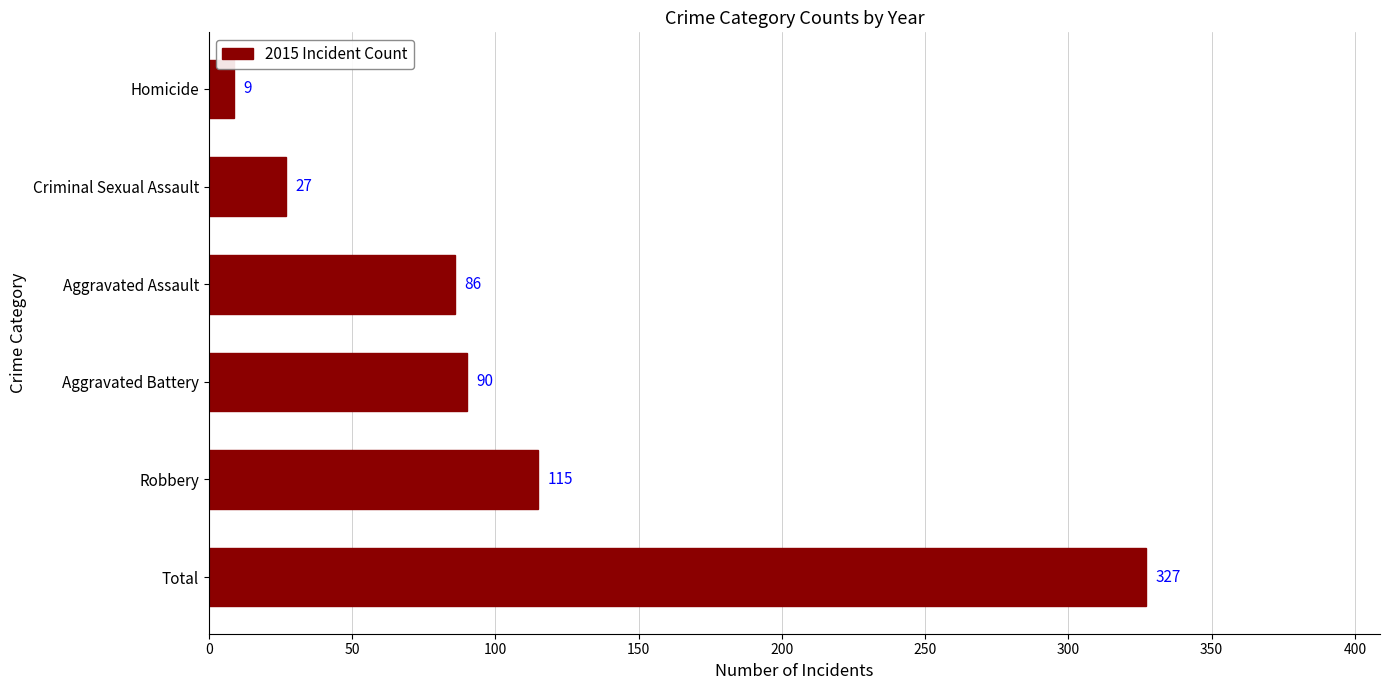

Which category has the lowest value across all series?

Homicide